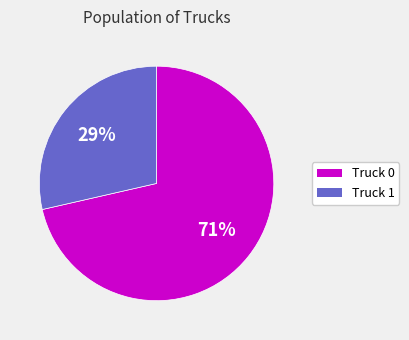

Which category has the smallest portion of the pie?

Truck 1